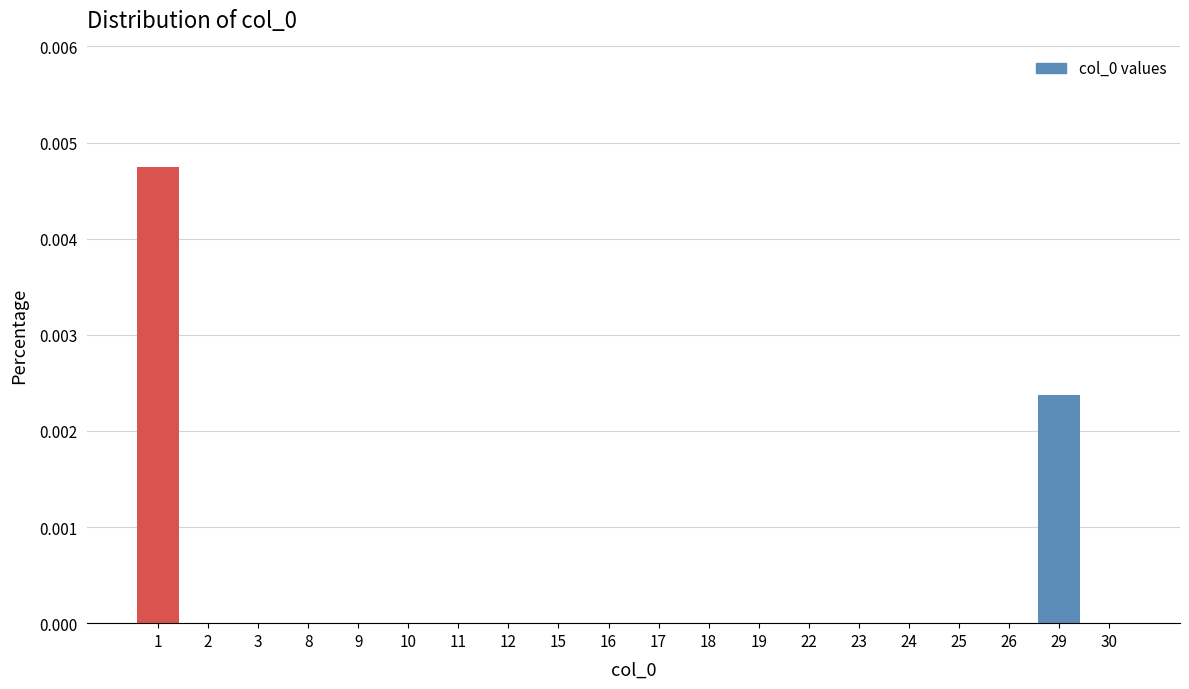

Between 18 and 29, which is larger?

29